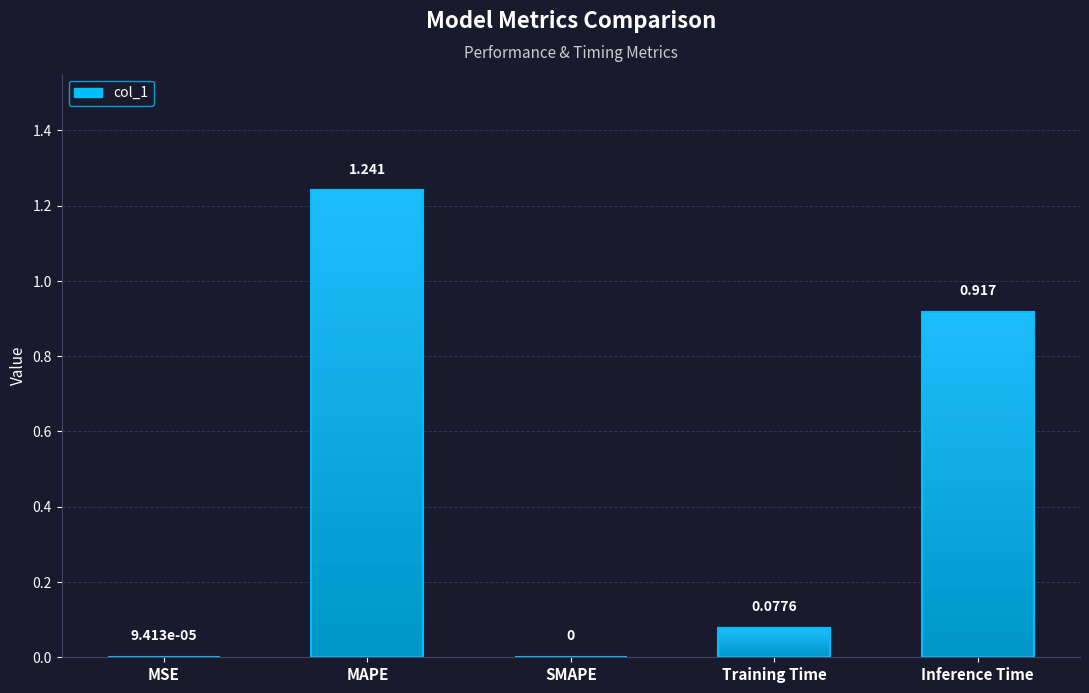

True or false: the data shows 0.0 at MSE.

True